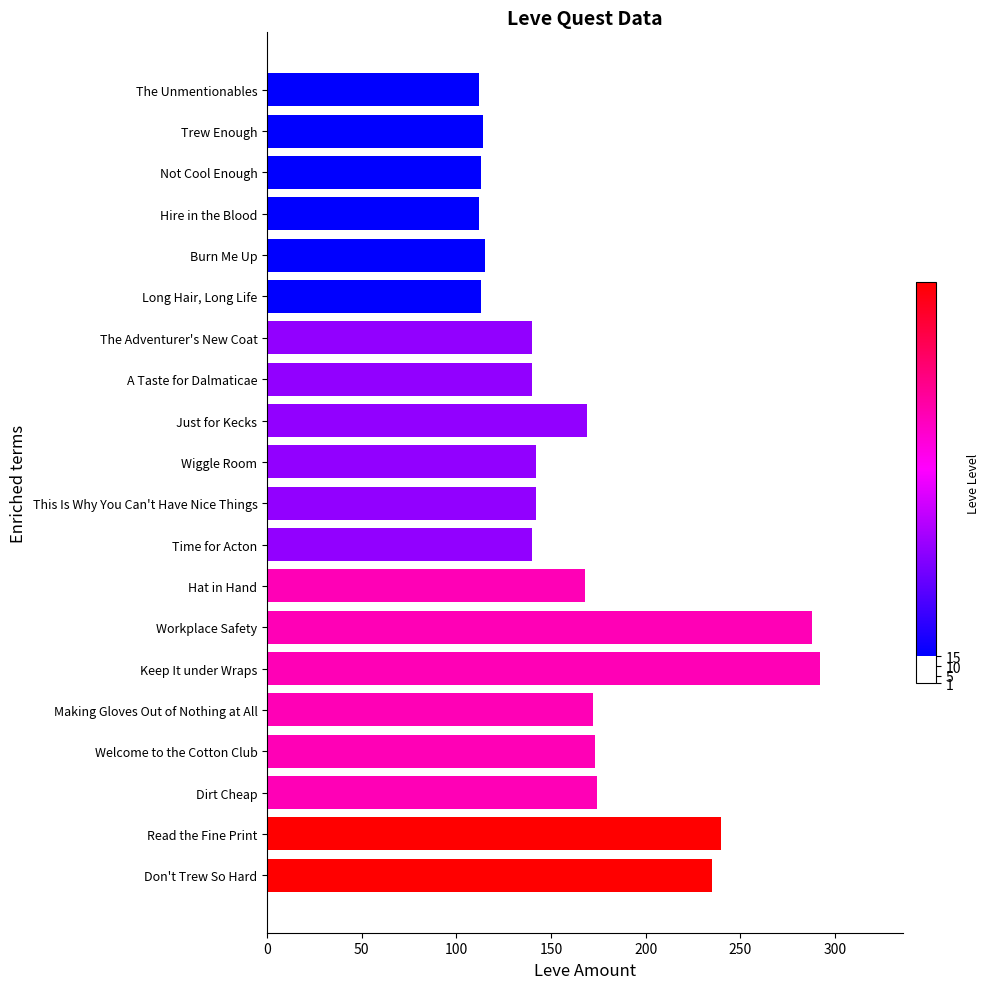

What is the difference between the maximum and minimum values?

180